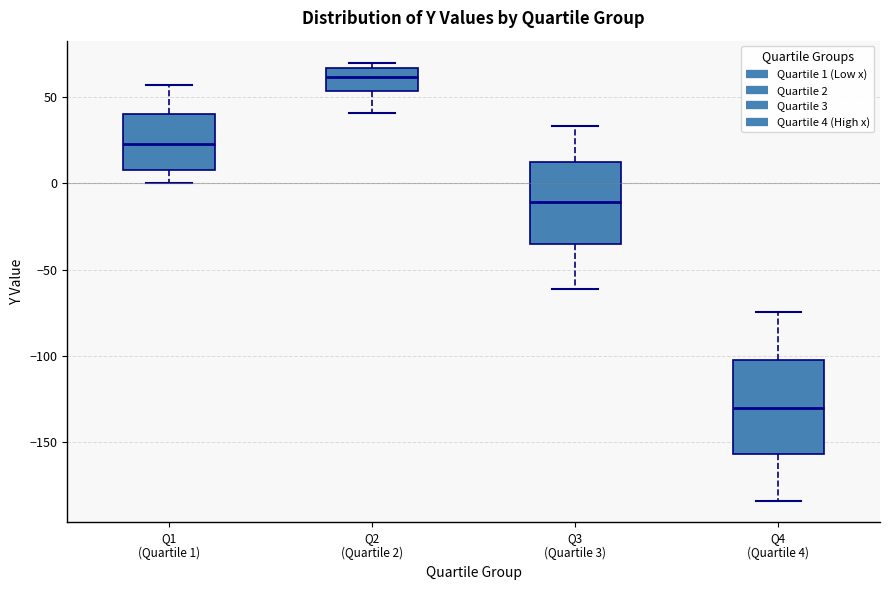

Reading left to right, read every box against the y-axis: the position of its median line, the range the box covers, and the ends of its whiskers. The values are not printed on the chart, so give them approximately, as read against the axis.

Q1 (Quartile 1): median 20, box 10 to 40, whiskers 0 to 55
Q2 (Quartile 2): median 60, box 55 to 65, whiskers 40 to 70
Q3 (Quartile 3): median -10, box -35 to 10, whiskers -60 to 35
Q4 (Quartile 4): median -130, box -155 to -100, whiskers -185 to -75